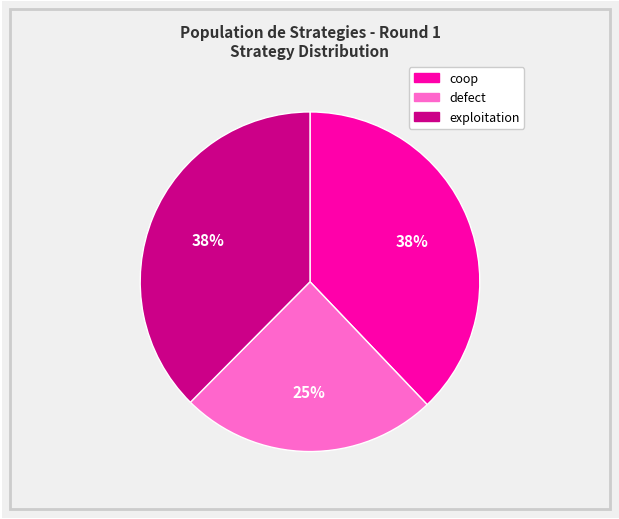

Combined, do exploitation and defect account for over 50%?

Yes